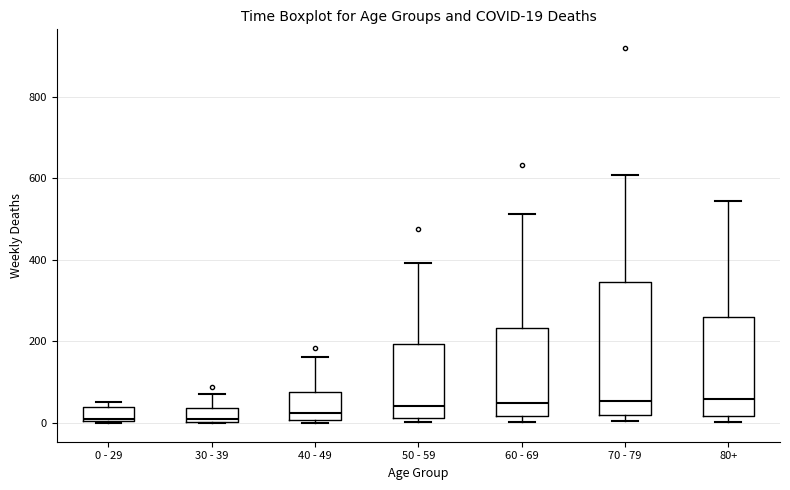

Comparing the boxes themselves (not the whiskers), which one is the tallest?

70 - 79